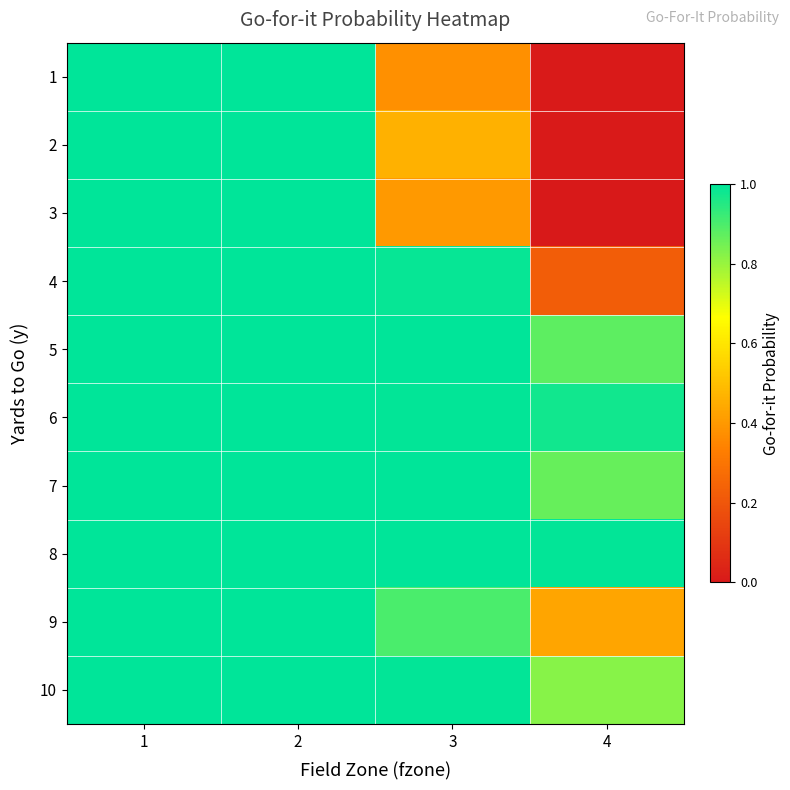

Rank the series by their maximum value, from highest to lowest.

1, 2, 3, 4, 5, 7, 8, 9, 10, 6